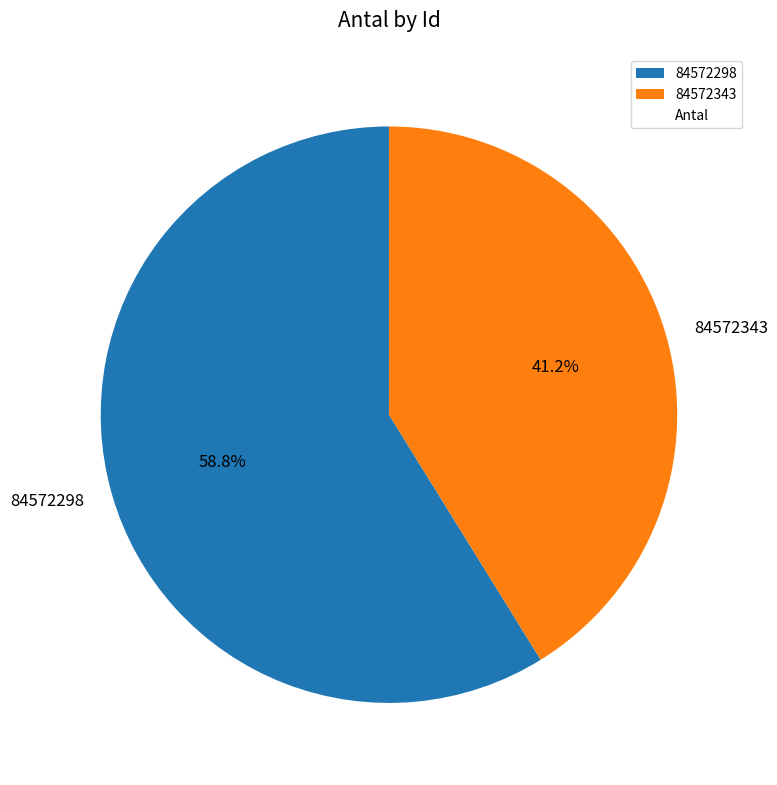

What is the majority slice?

84572298